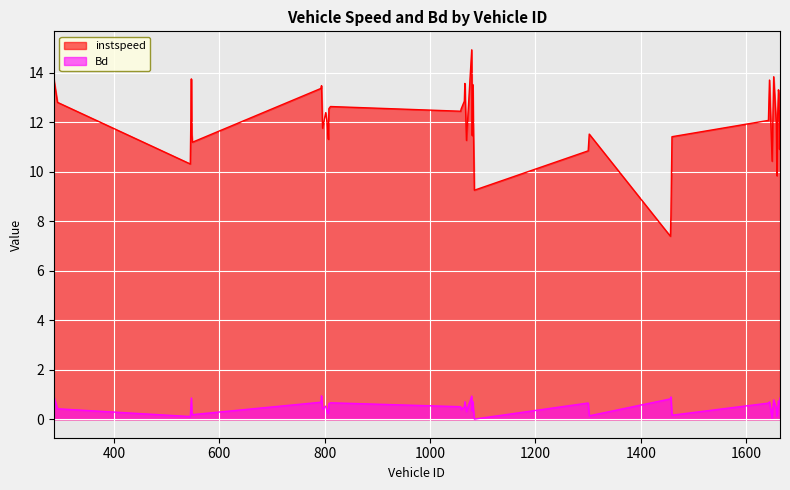

How many data points in instspeed are less than 12?

20